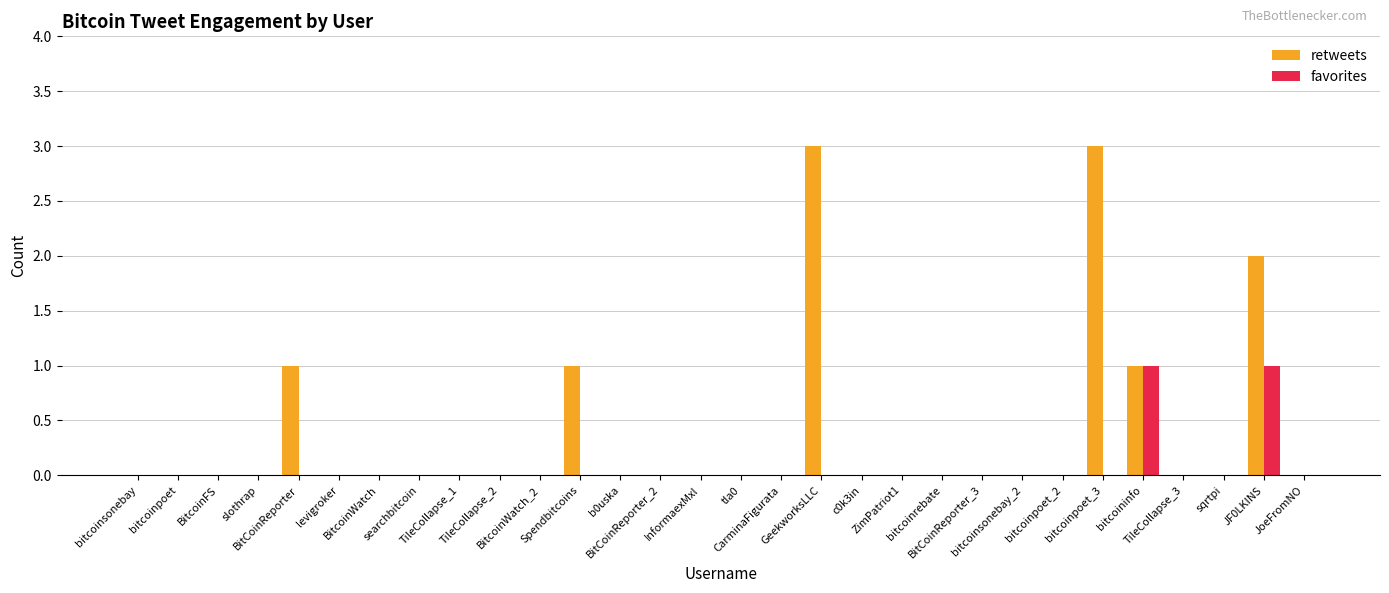

Which series has the largest total across all categories?

retweets